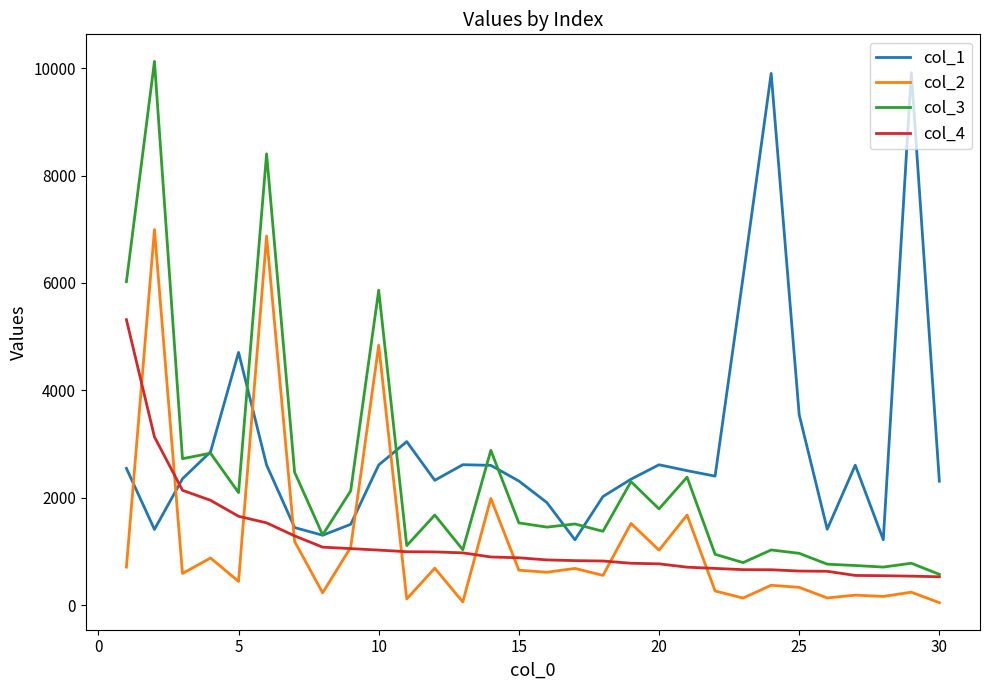

What is the smallest value displayed?

45